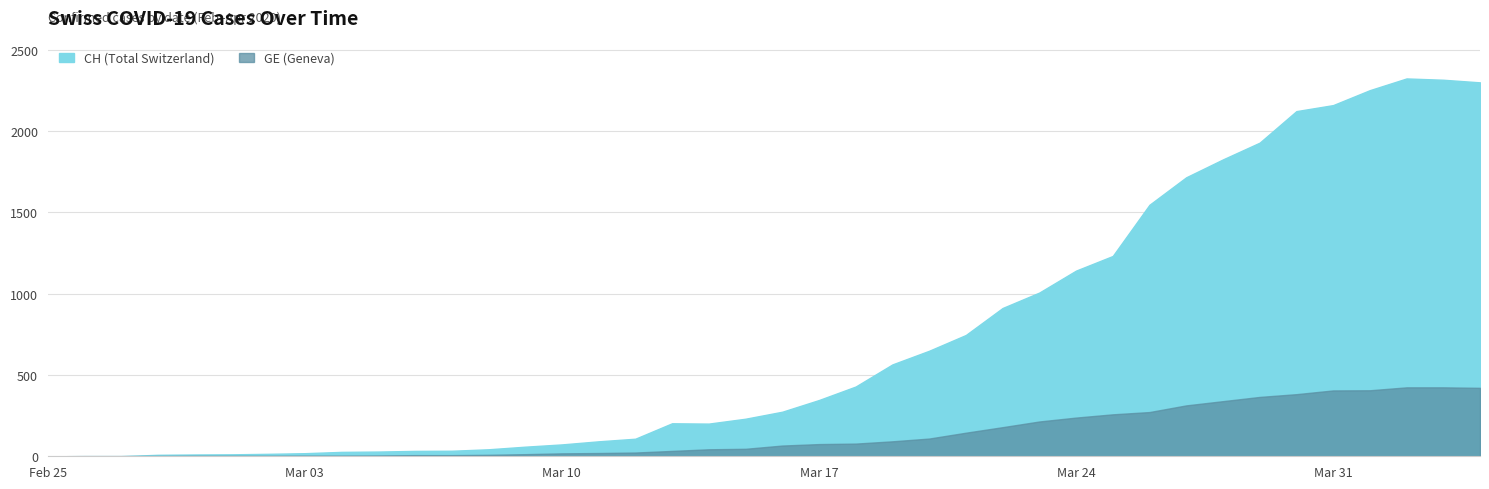

What position from the left is 2020-03-17?

22